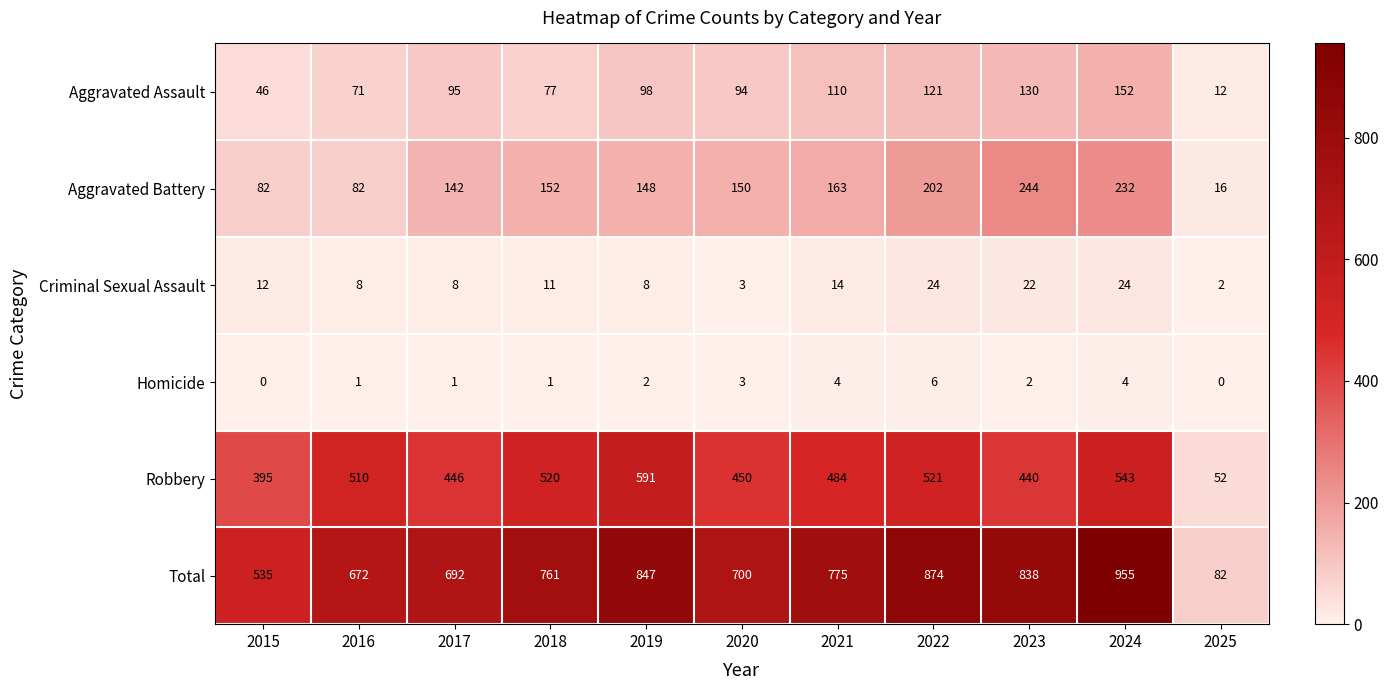

Is it true that Total equals 131 at 2025?

False